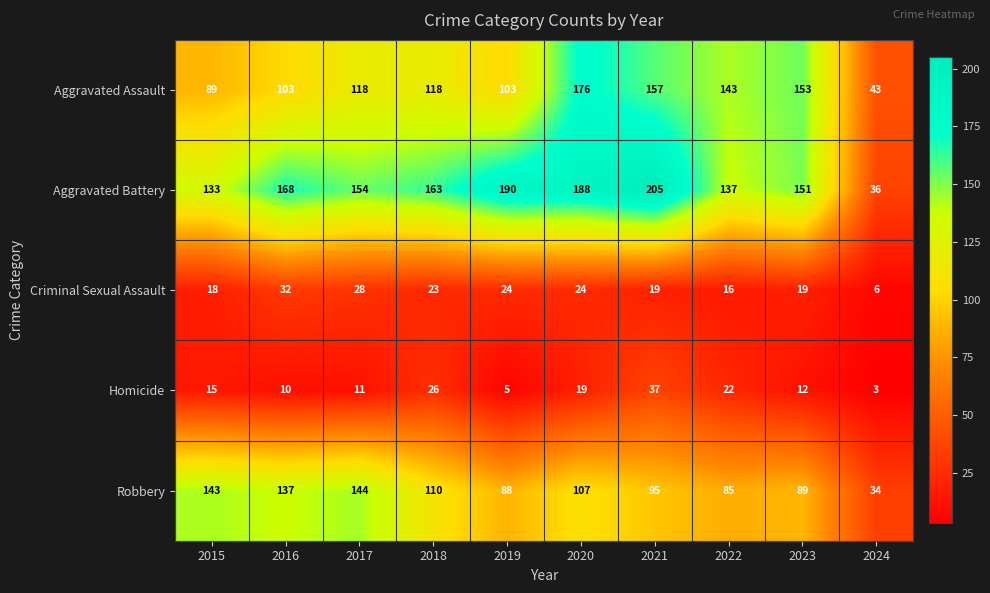

At 2019, list the series in order from largest to smallest.

Aggravated Battery, Aggravated Assault, Robbery, Criminal Sexual Assault, Homicide